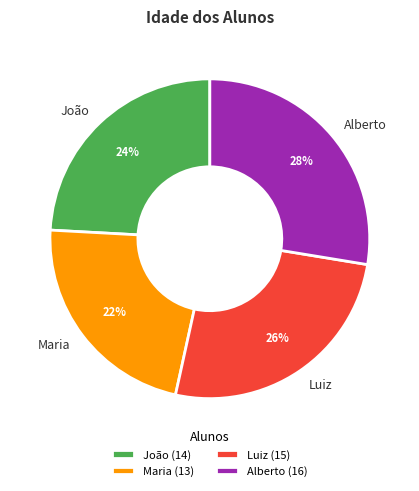

Does Alberto account for over 50% of the chart?

No